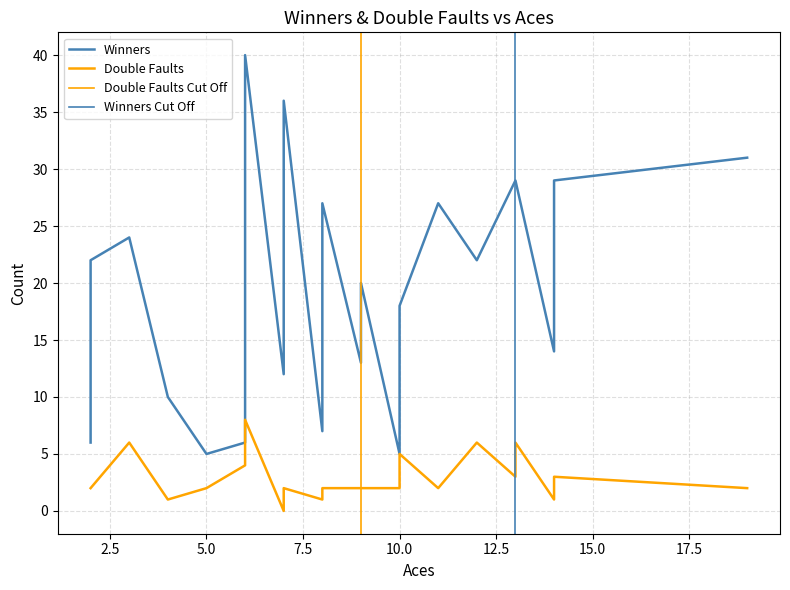

True or false: Double Faults and Winners cross at least once.

False